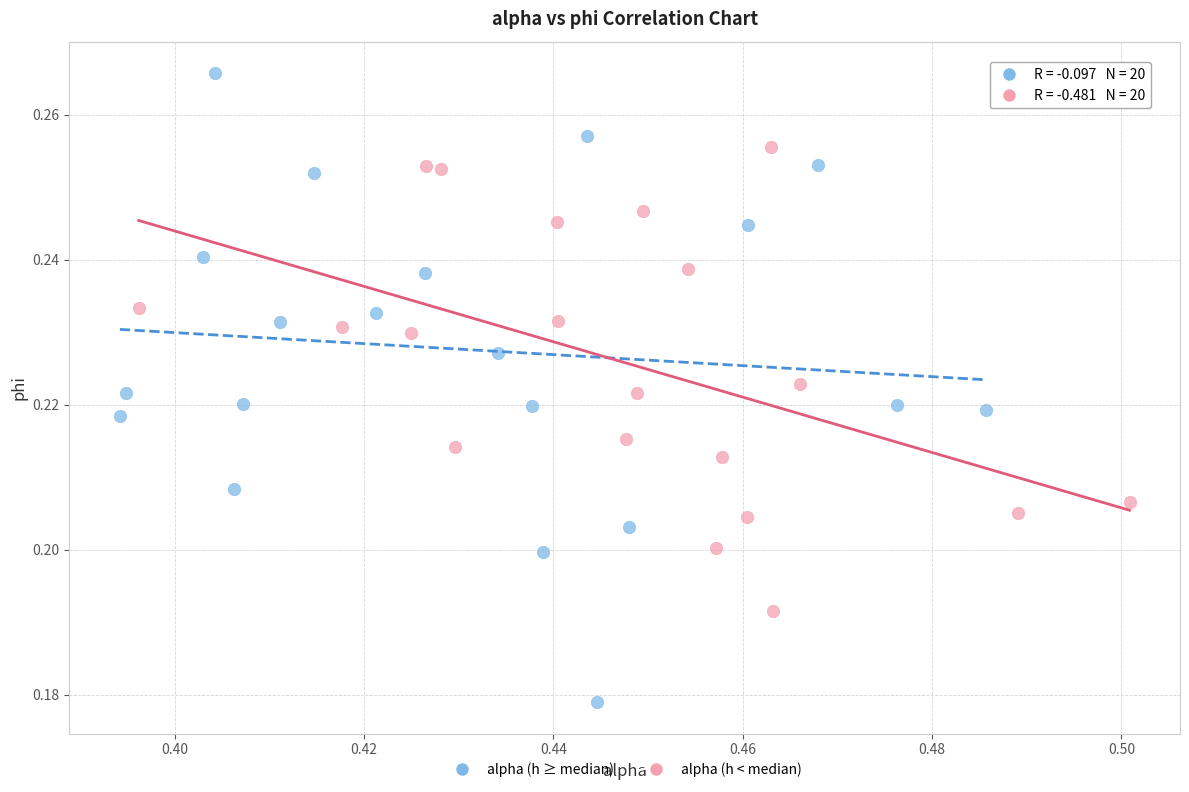

Which series reaches the minimum Y coordinate?

alpha (h ≥ median)